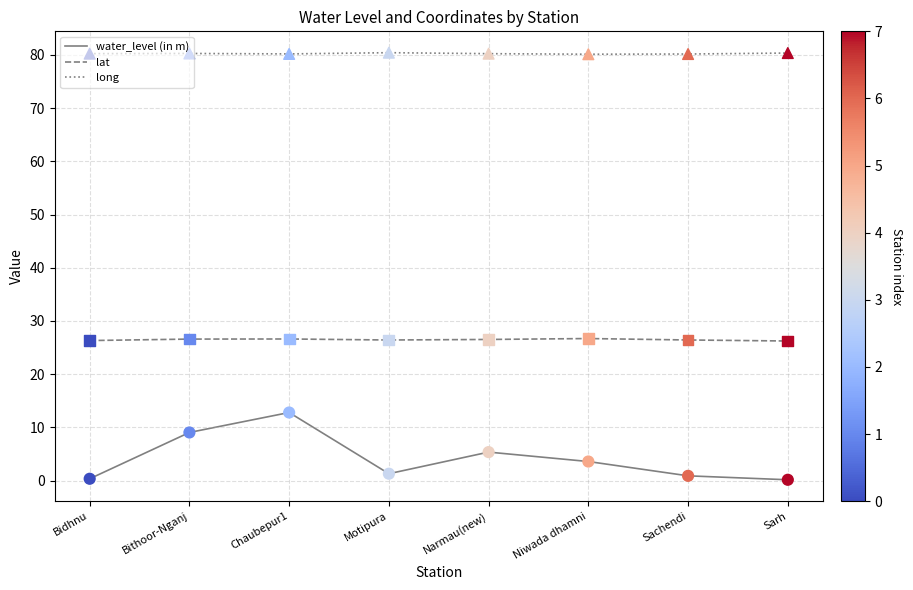

At which category is the sum across all series the highest?

Chaubepur1